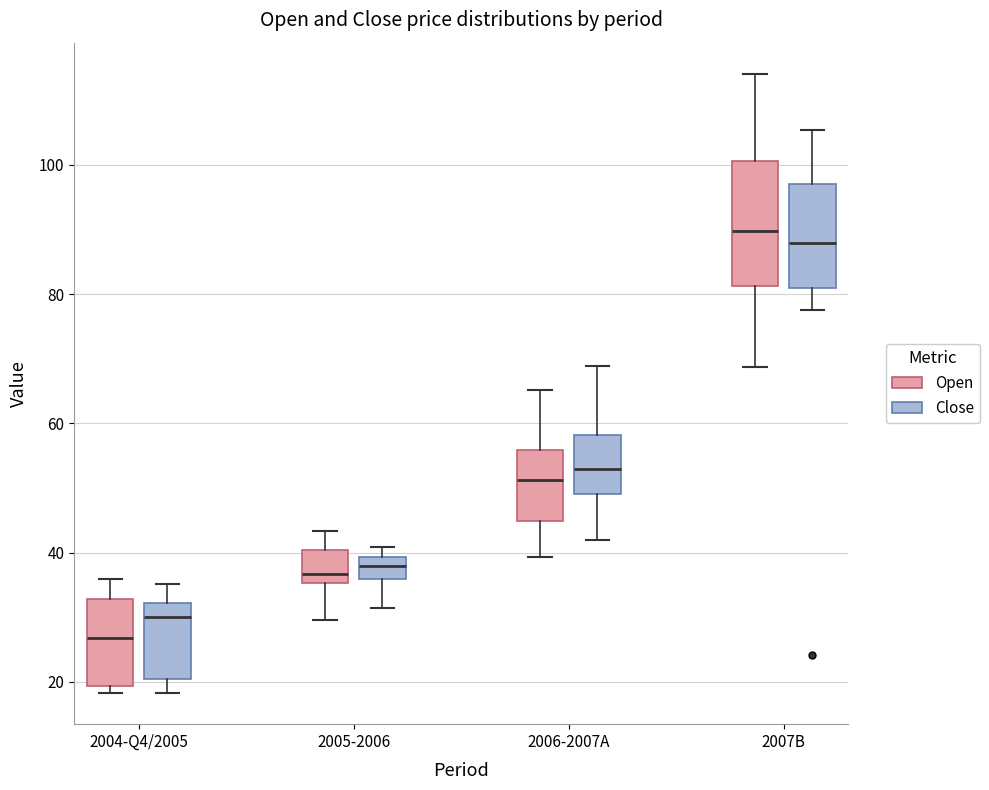

Where does the lower whisker of the box for 2006-2007A (Open) end on the y-axis? The values are not printed on the chart, so give them approximately, as read against the axis.

40